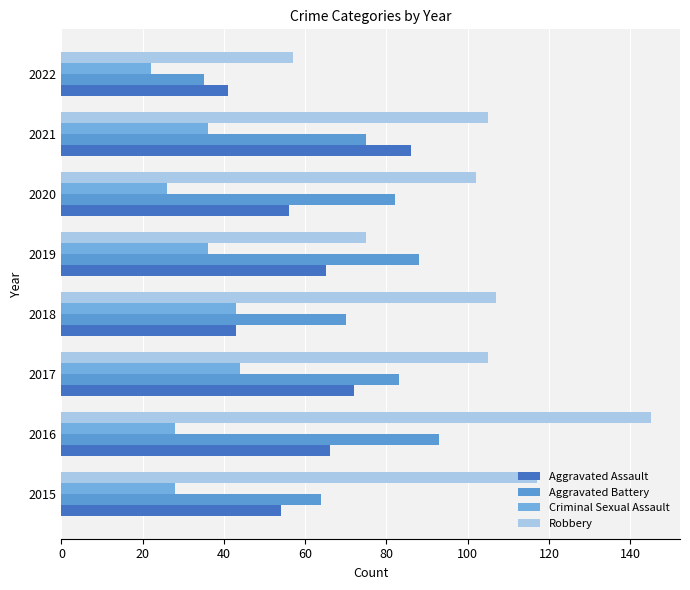

What is the difference between the second highest and minimum values in the Aggravated Assault series?

31